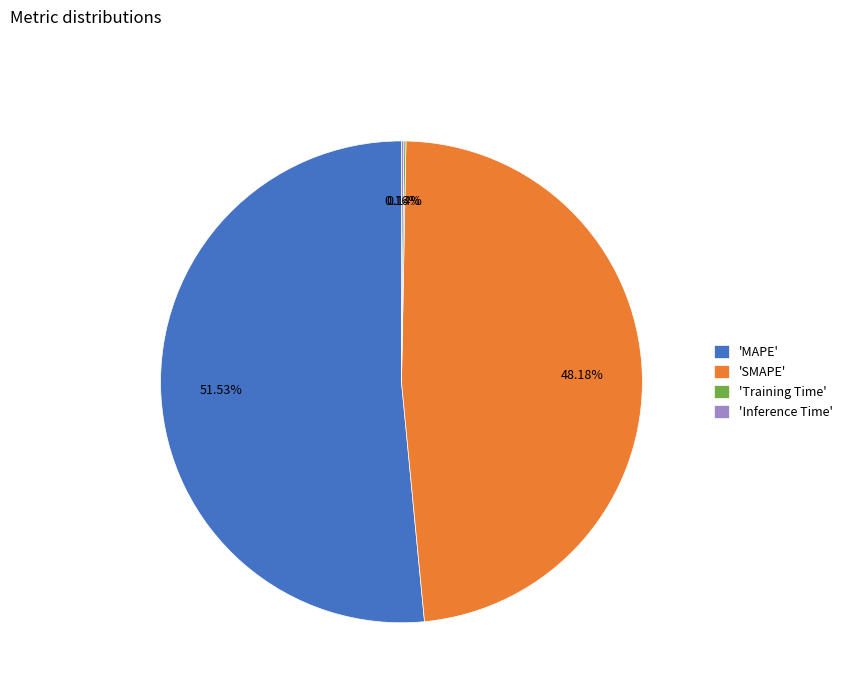

Which slice is the largest?

'MAPE'